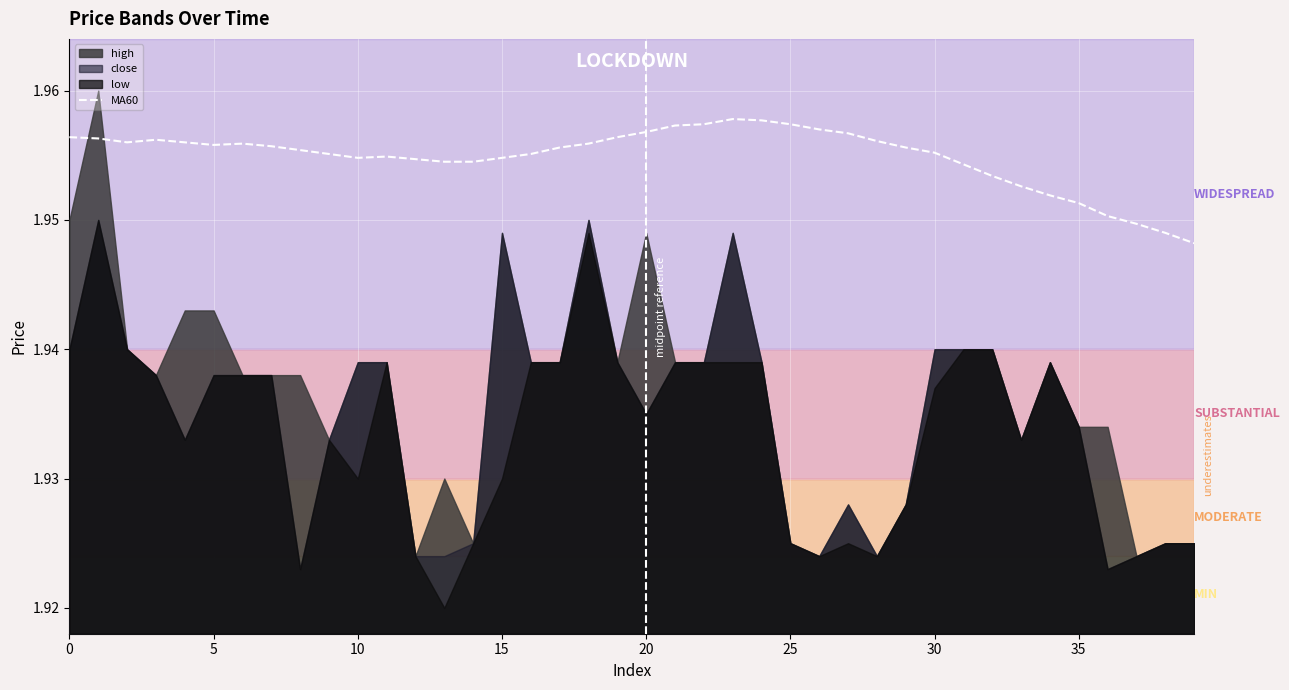

Reading right to left, what are all the values shown in this chart?

1.9	1.9	1.9	2.0	2.0	2.0	2.0	2.0	2.0	2.0	2.0	2.0	2.0	2.0	2.0	2.0	2.0	2.0	2.0	2.0	2.0	2.0	2.0	2.0	2.0	2.0	2.0	2.0	2.0	2.0	2.0	2.0	2.0	2.0	2.0	2.0	2.0	2.0	2.0	2.0